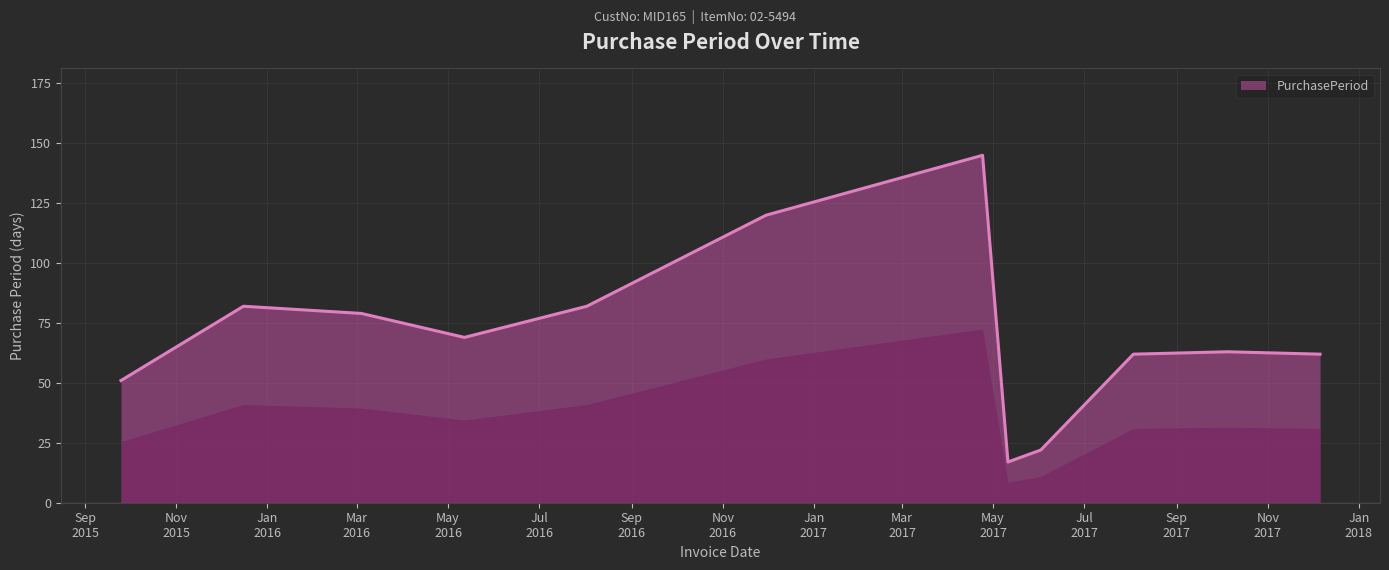

What is the difference between the maximum and minimum values?

128